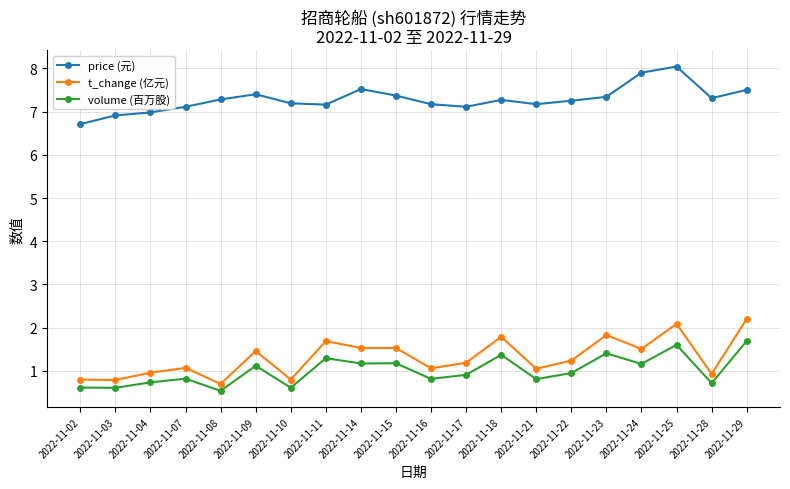

Which series has the largest range (max minus min)?

t_change (亿元)